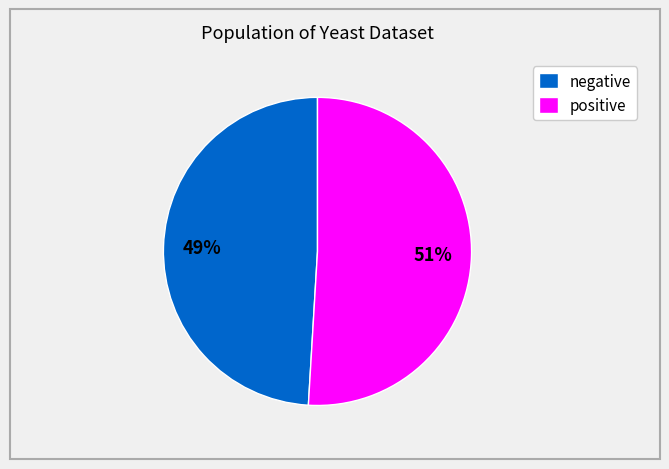

Rank the categories by value from highest to lowest.

positive, negative